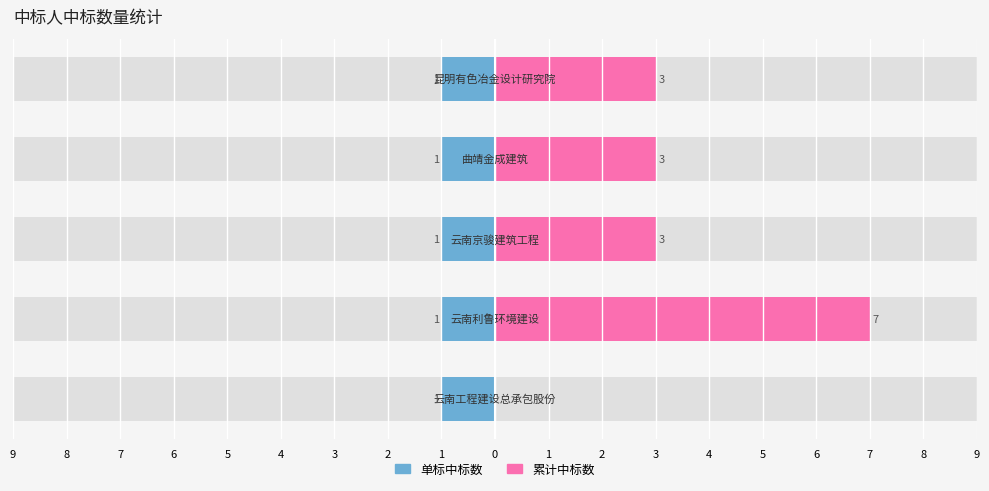

How many groups of bars are there?

5